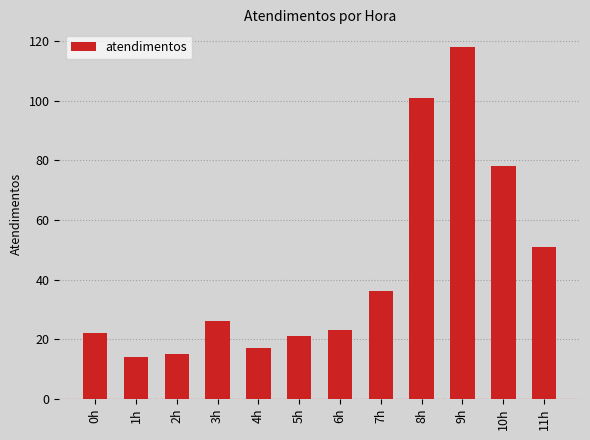

Are the bars horizontal?

No